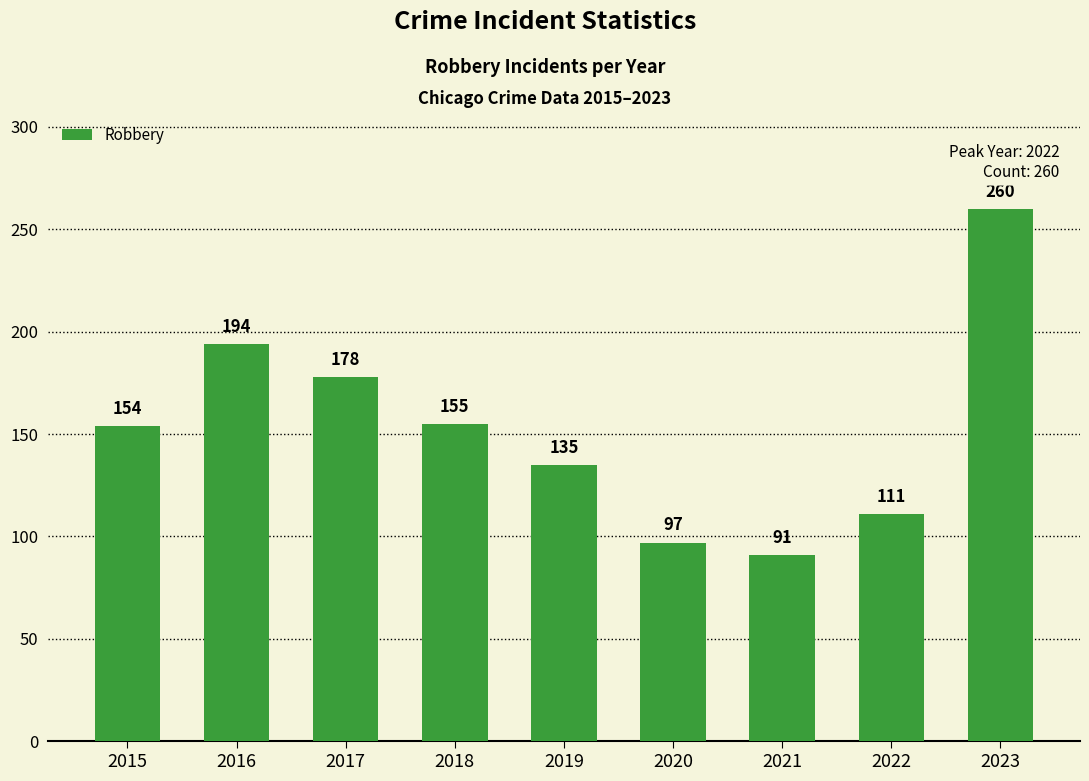

Rank the categories by value from lowest to highest.

2021, 2020, 2022, 2019, 2015, 2018, 2017, 2016, 2023